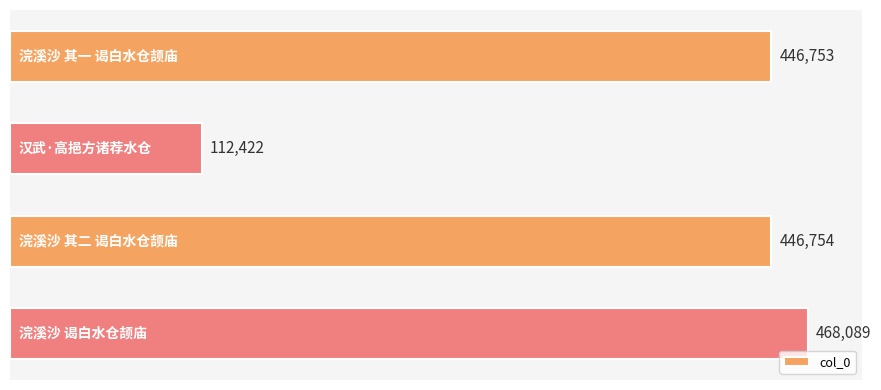

Reading top to bottom, transcribe all the data shown in this chart.

浣溪沙 其一 谒白水仓颉庙=446753	汉武·高挹方诸荐水仓=112422	浣溪沙 其二 谒白水仓颉庙=446754	浣溪沙 谒白水仓颉庙=468089